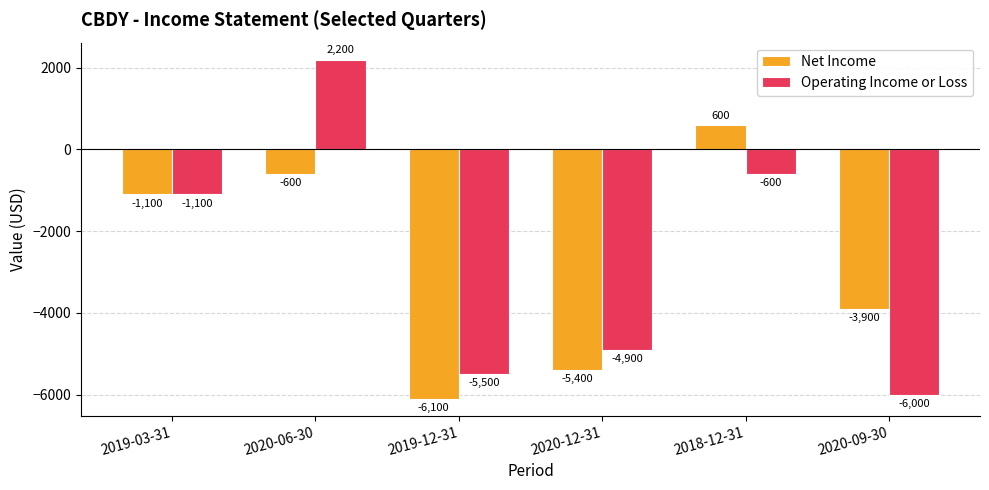

List the series in order of their overall mean, lowest first.

Net Income, Operating Income or Loss